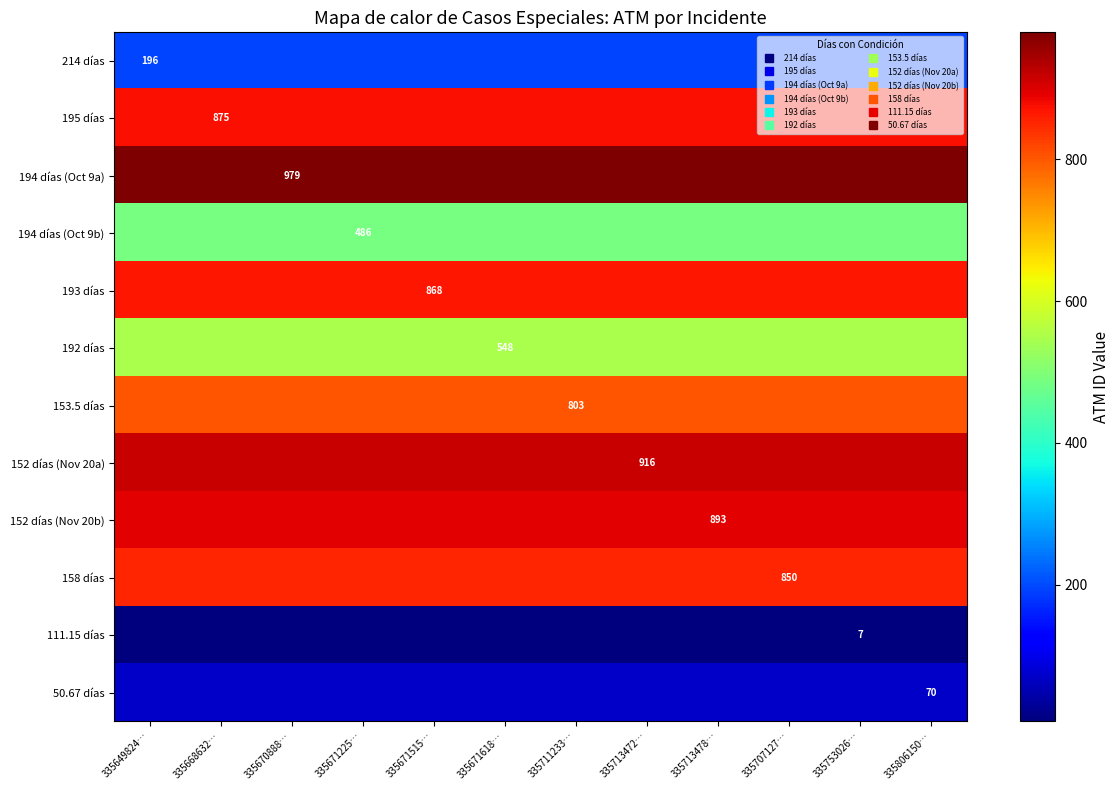

At which label does 192 días reach its peak?

335649824…